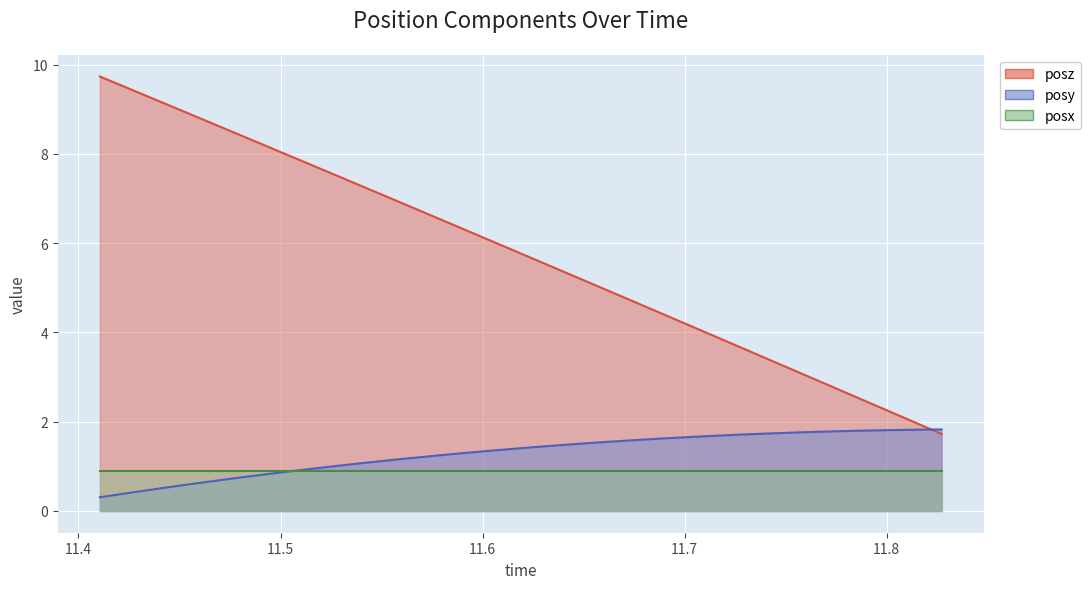

After their last crossing, which series has the higher values: posz or posy?

posy